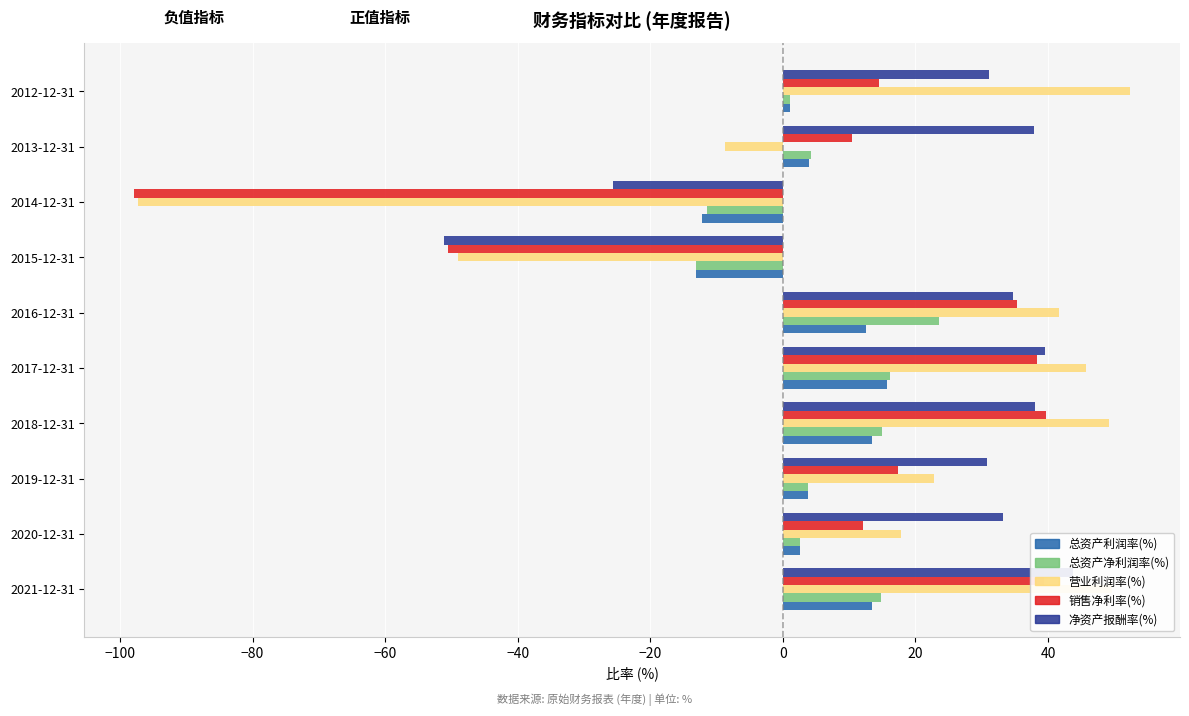

Is it true that 总资产净利润率(%) equals -11.5 at 2014-12-31?

True